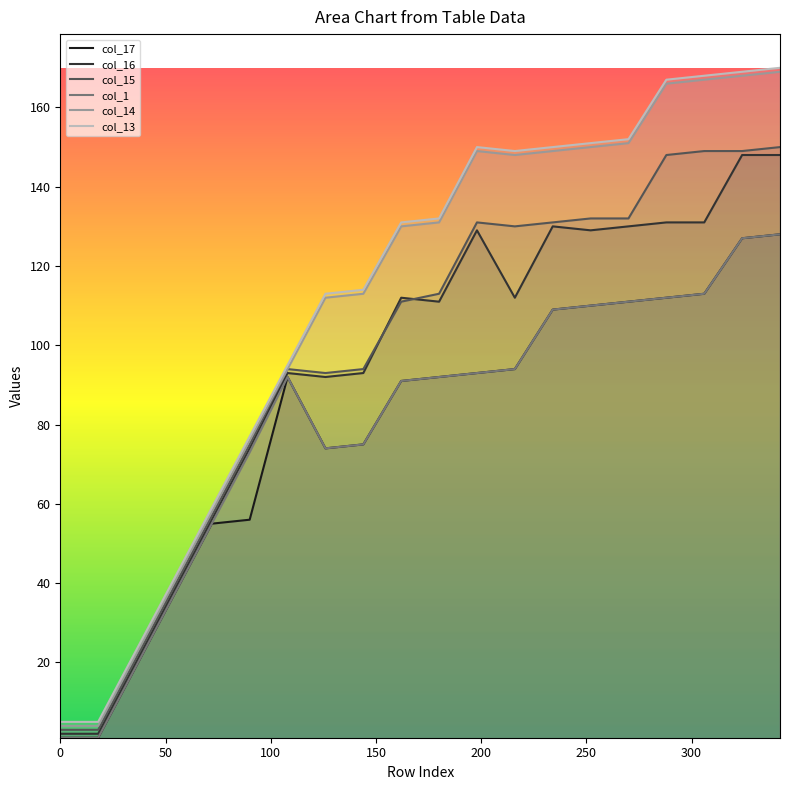

What is the smallest value displayed?

1